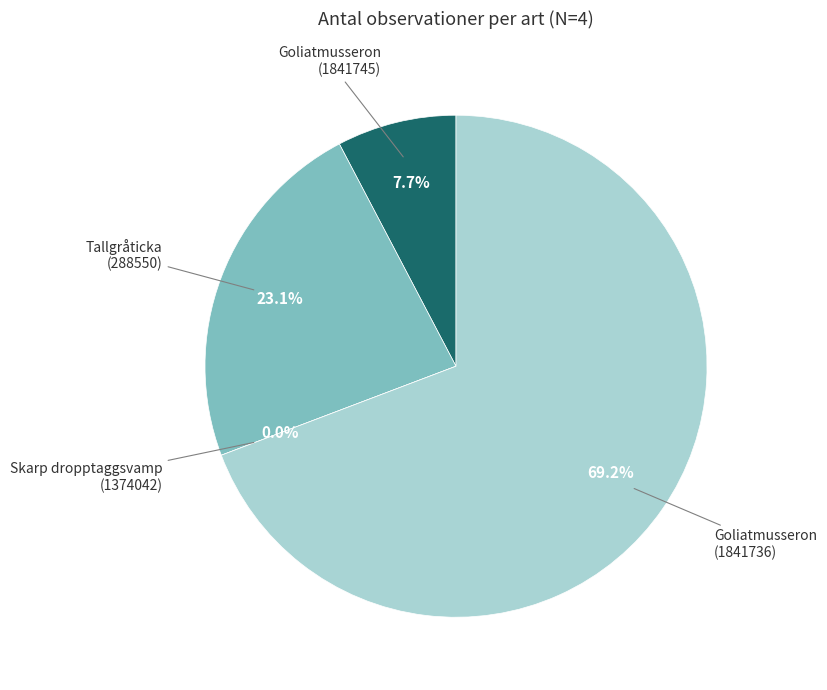

How many slices are in this pie chart?

4